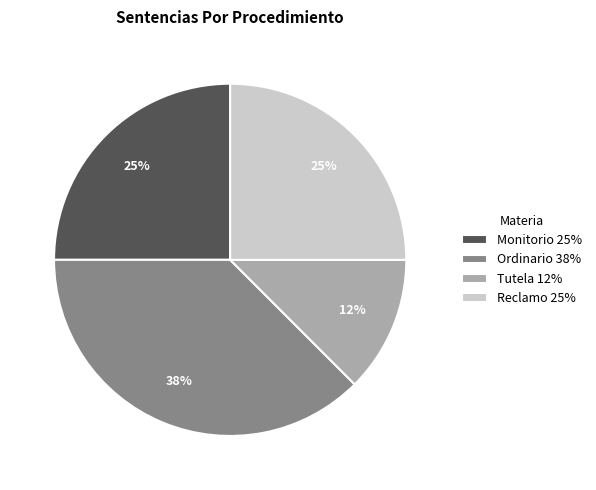

Does Monitorio account for over 50% of the chart?

No